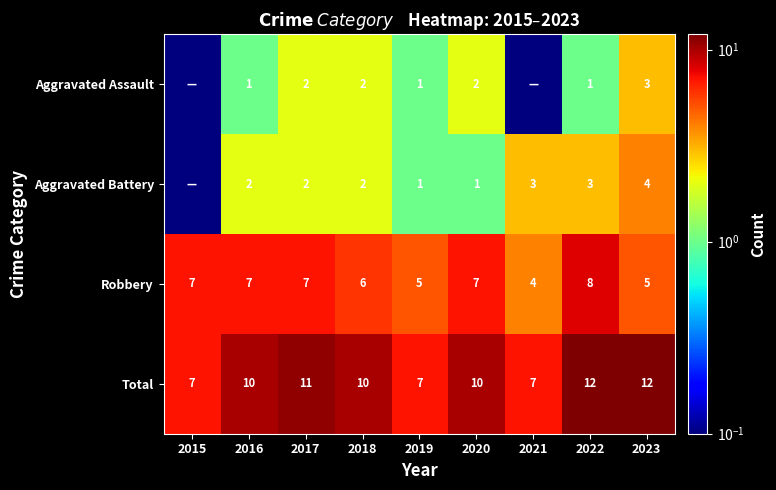

What is the approximate value of Robbery at 2023?

5.0